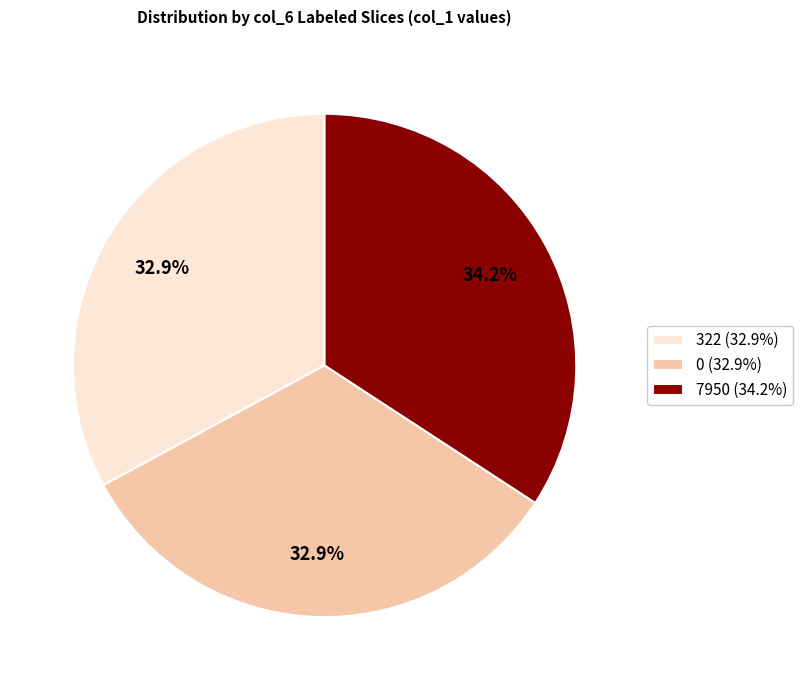

True or false: 322 accounts for 33% of the total.

True